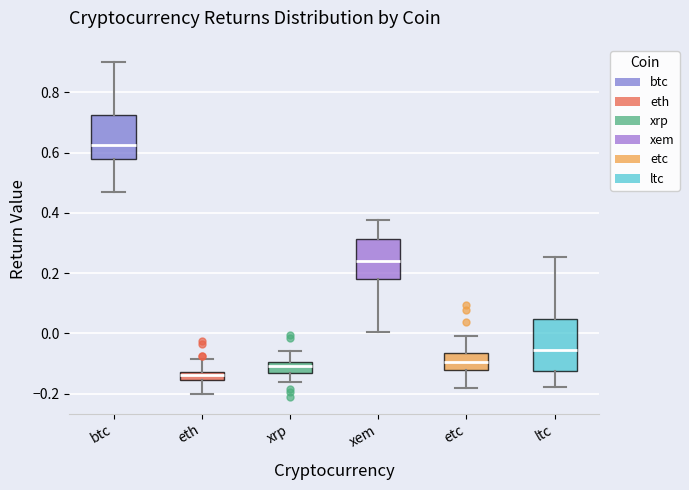

Which box has the highest median line?

btc